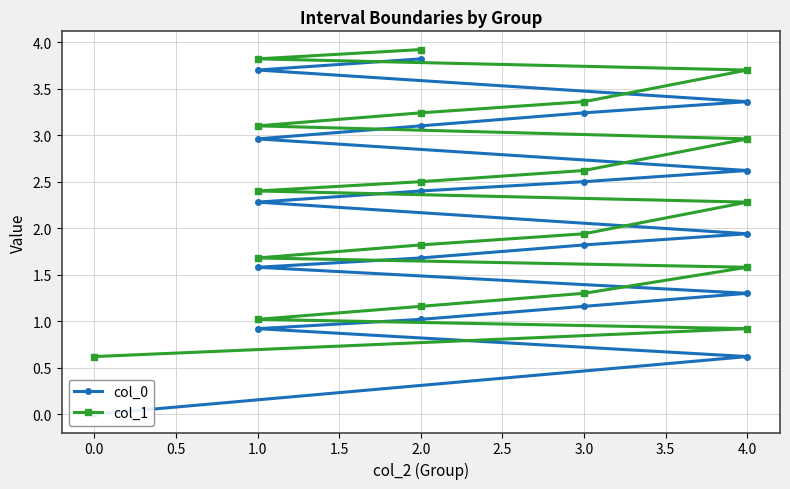

How many lines are shown in the chart?

2